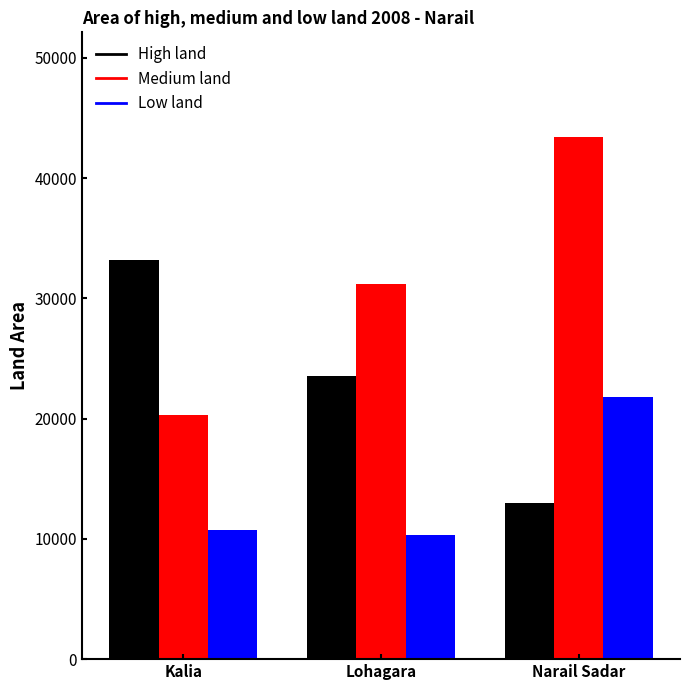

Reading left to right, transcribe all the data shown in this chart.

High land: Kalia=33227	Lohagara=23562	Narail Sadar=12986
Medium land: Kalia=20272	Lohagara=31162	Narail Sadar=43431
Low land: Kalia=10701	Lohagara=10358	Narail Sadar=21803